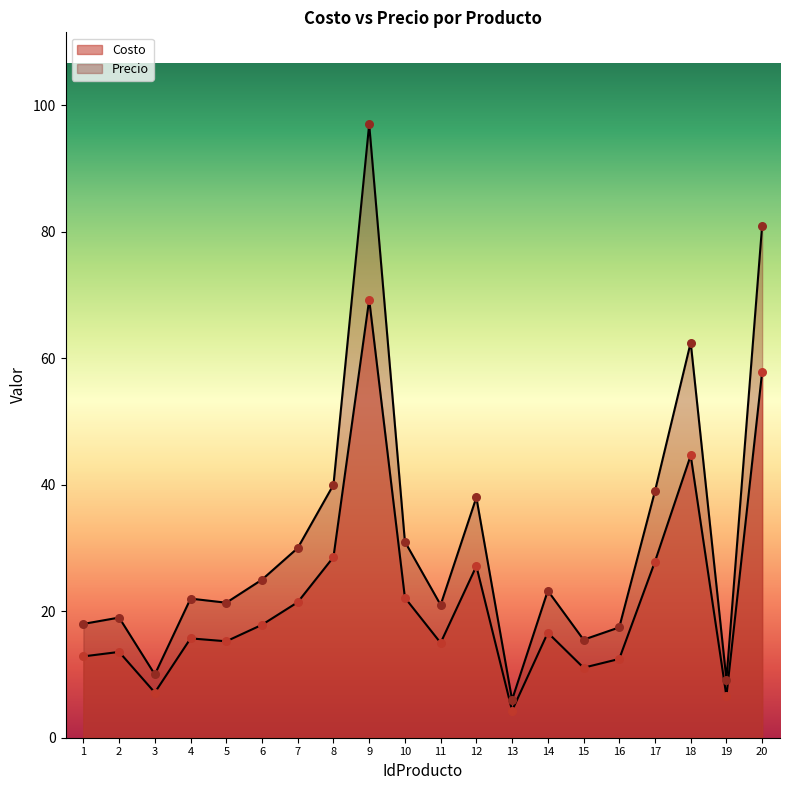

Which series has the largest total across all categories?

Precio